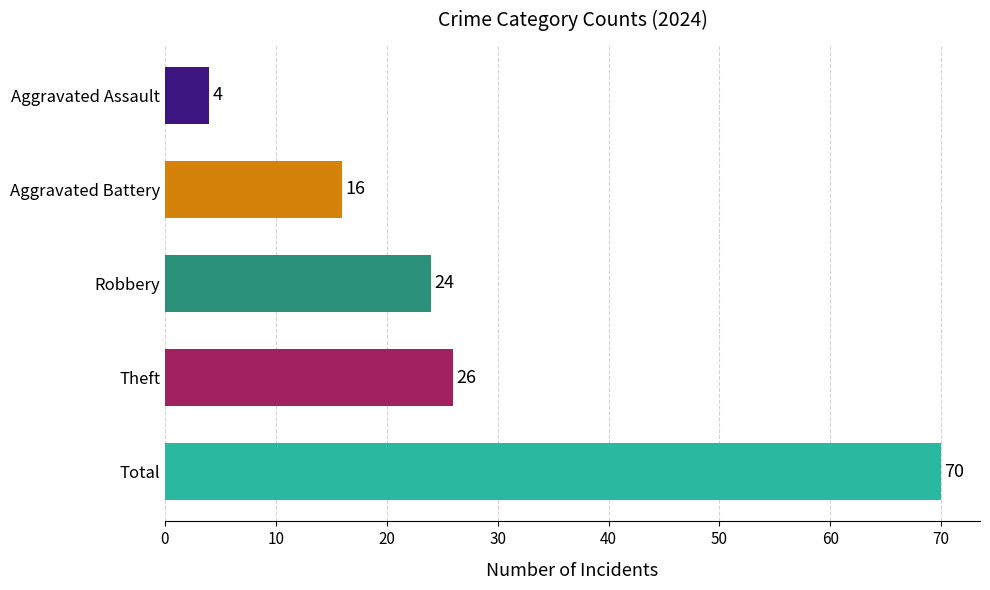

What is the difference between the maximum and second lowest values?

54